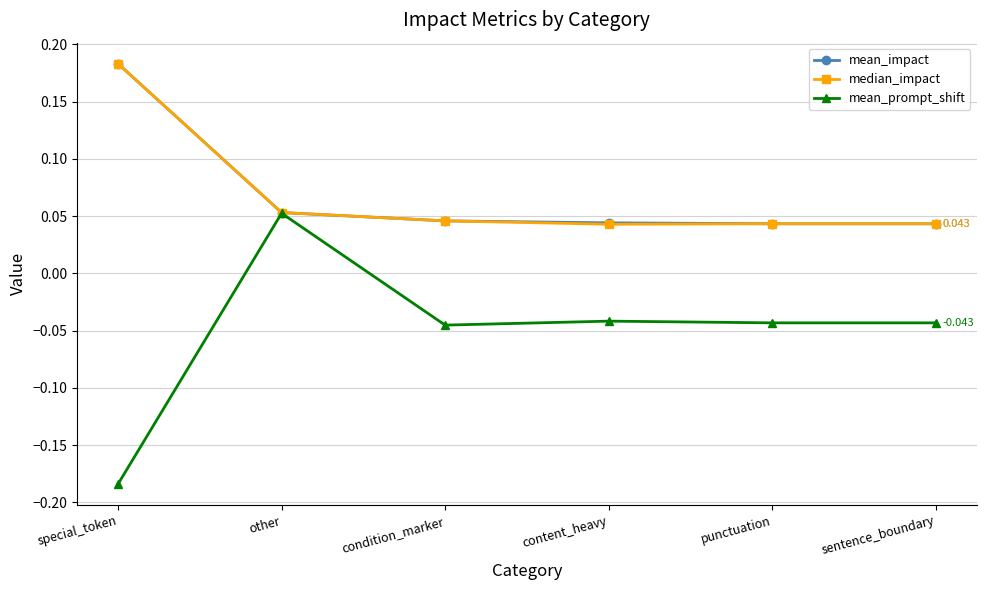

How many lines are shown in the chart?

3